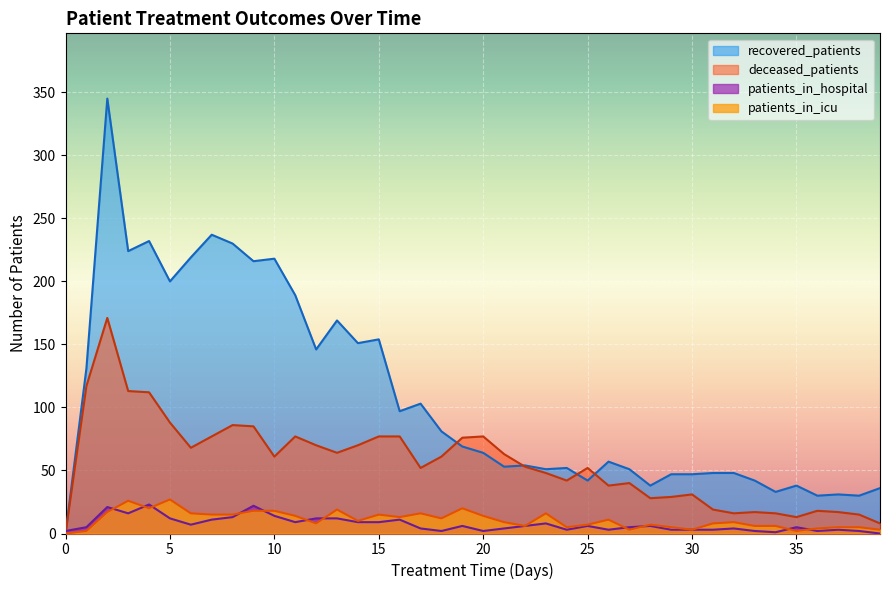

Between 14 and 24, which series saw the biggest shift?

recovered_patients